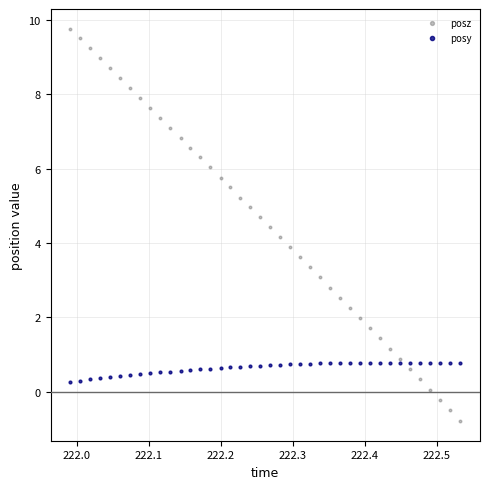

Which series contains the highest Y value?

posz